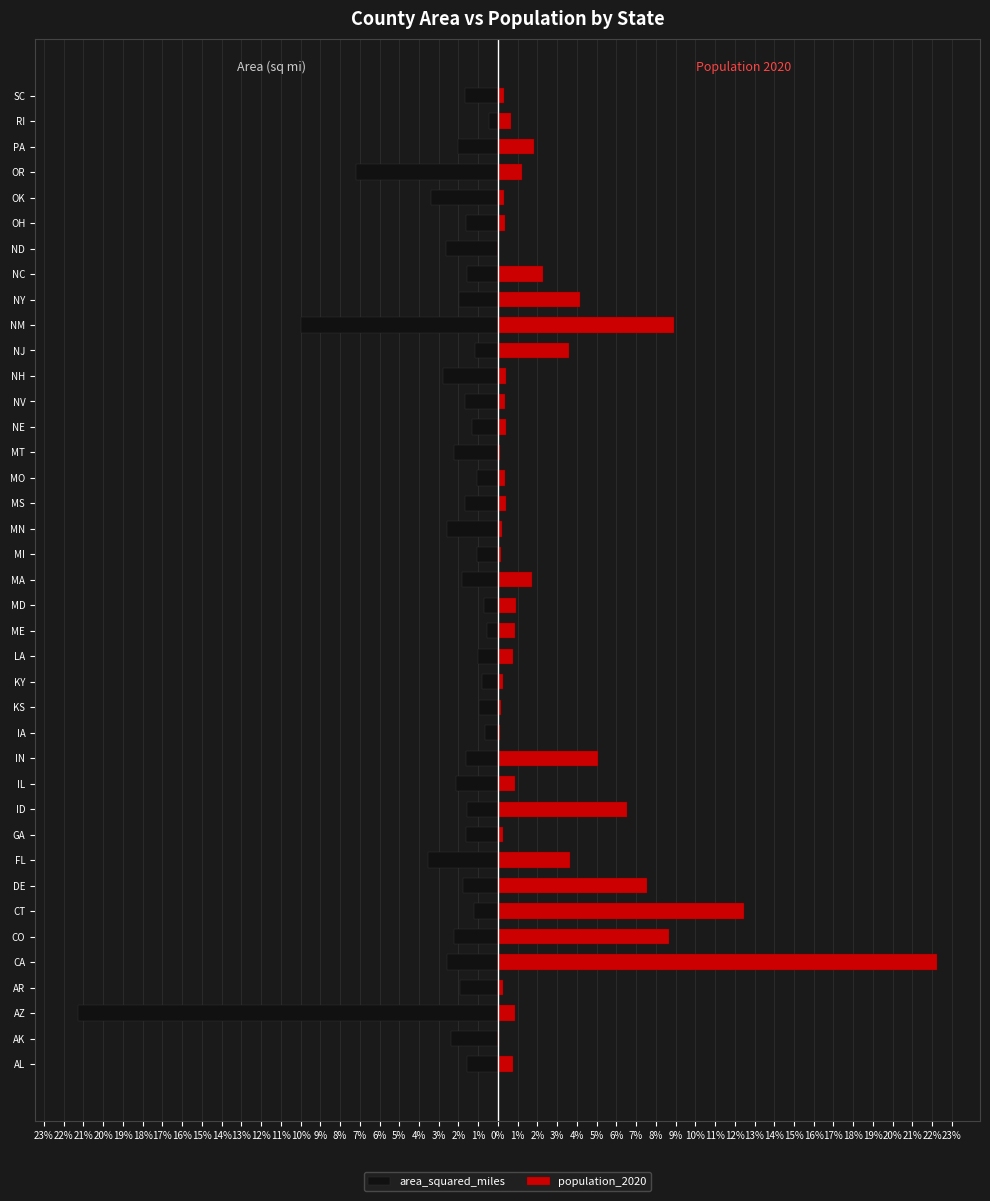

List the series in order of their overall mean, highest first.

population_2020, area_squared_miles